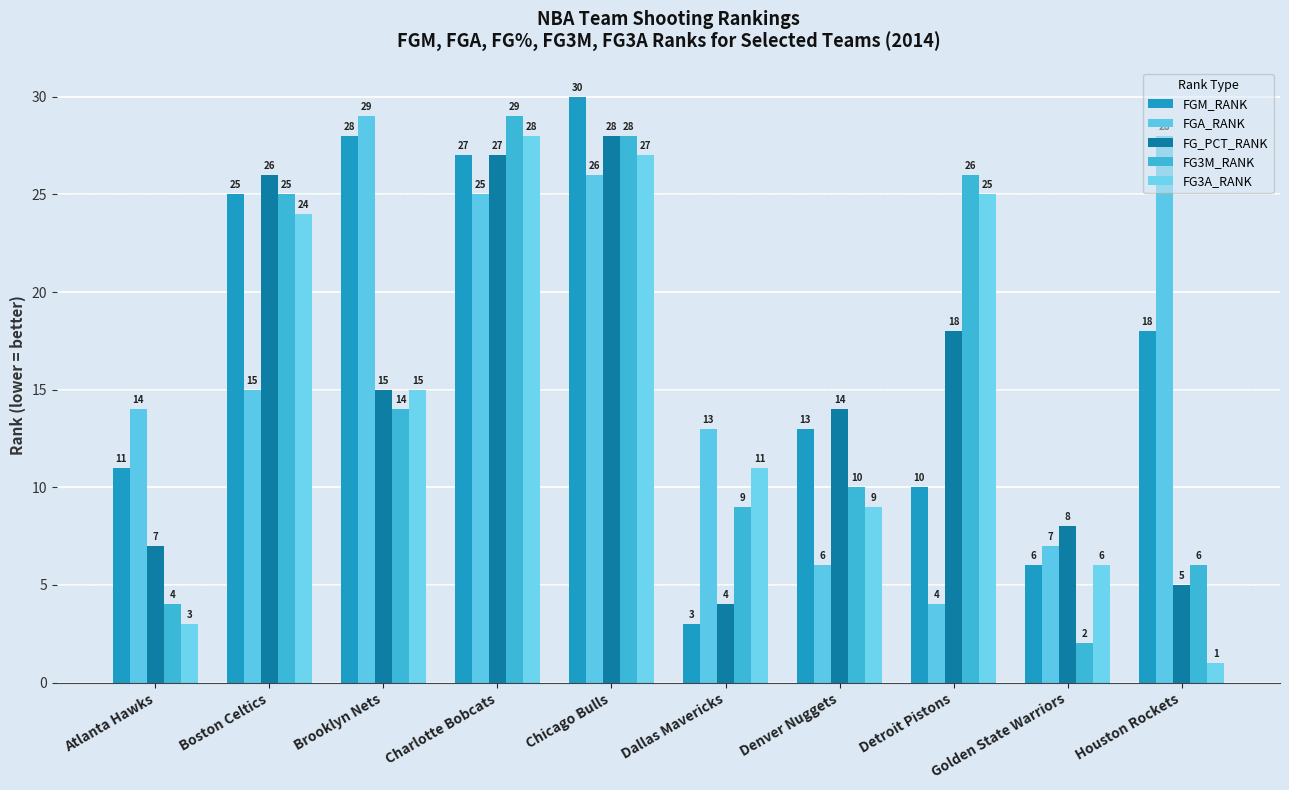

How many series are shown in this chart?

5